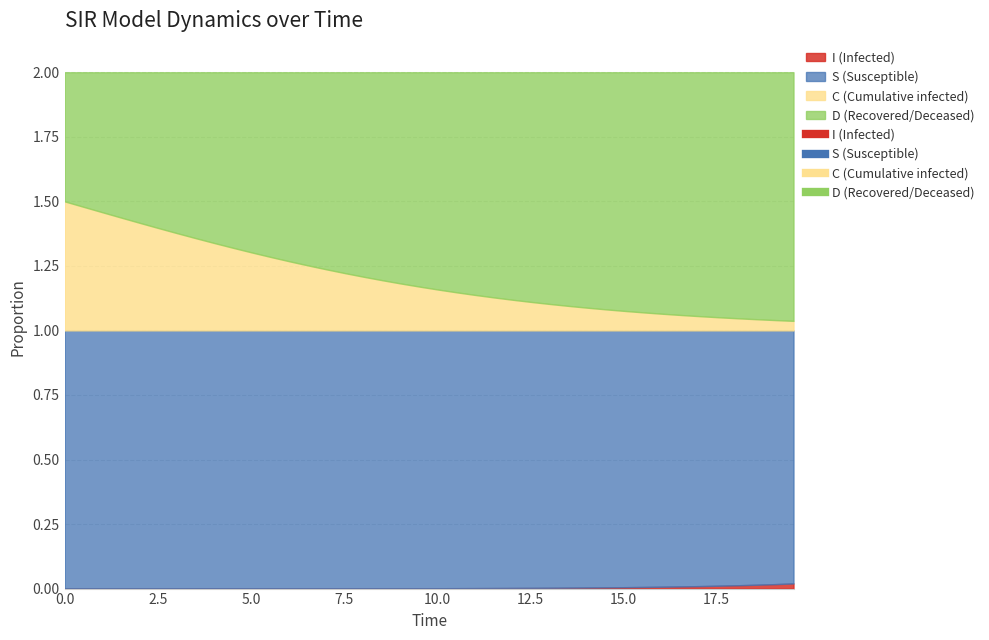

Between 9 and 13, which series saw the biggest shift?

C